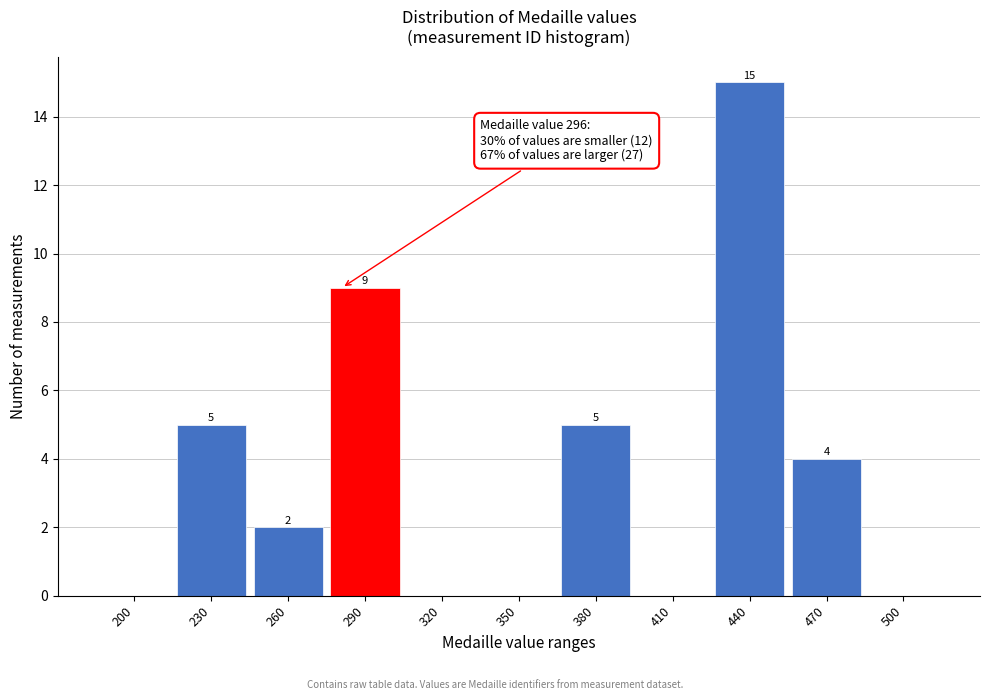

Reading left to right, what are all the values shown in this chart?

200=0	230=5	260=2	290=9	320=0	350=0	380=5	410=0	440=15	470=4	500=0